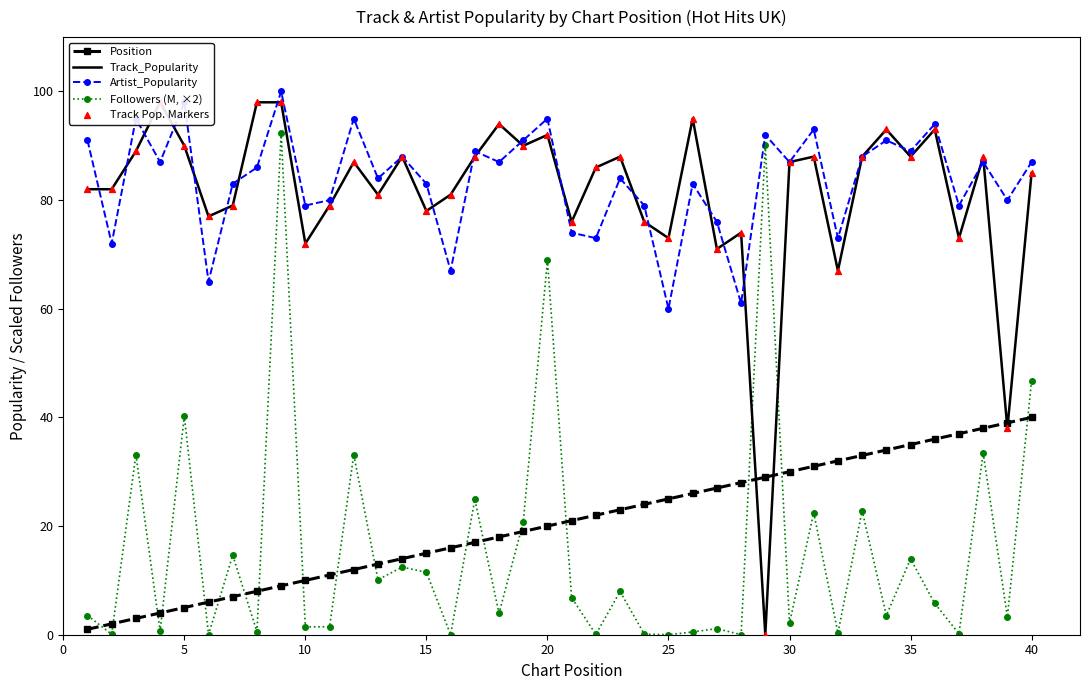

Which series has the largest total across all categories?

Artist_Popularity